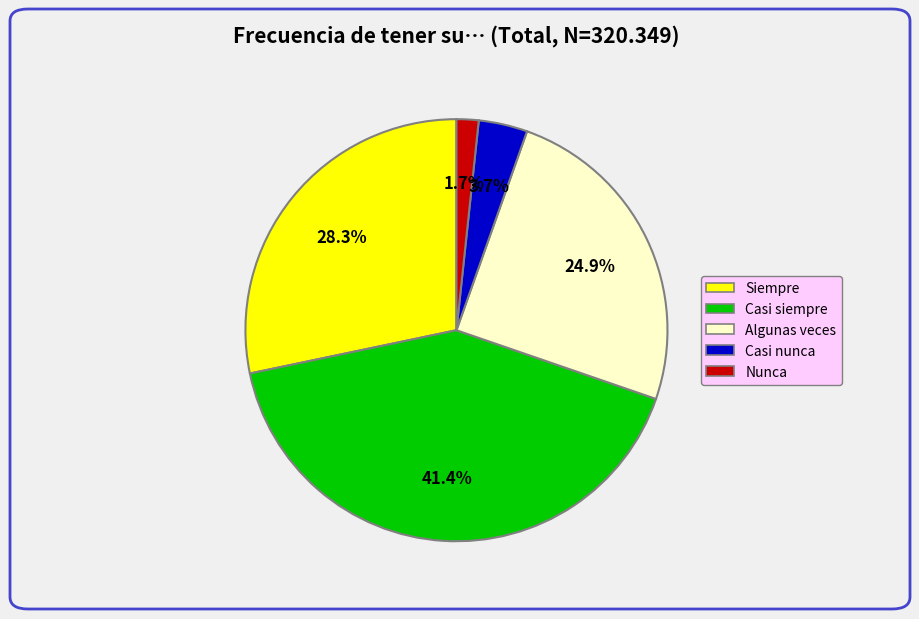

Approximately how many times larger is the value at Nunca compared to Casi nunca?

0.5